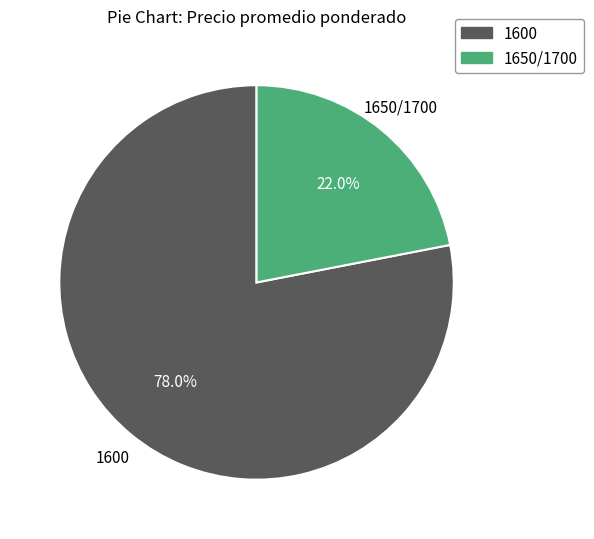

Is there a majority slice in this chart?

Yes